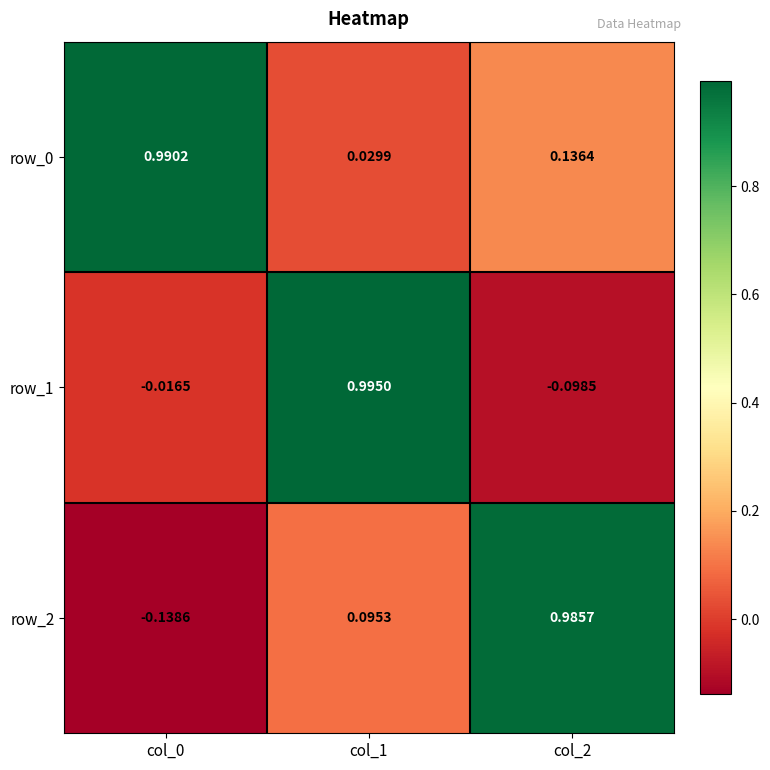

What is the average value of the row_2 series?

0.3